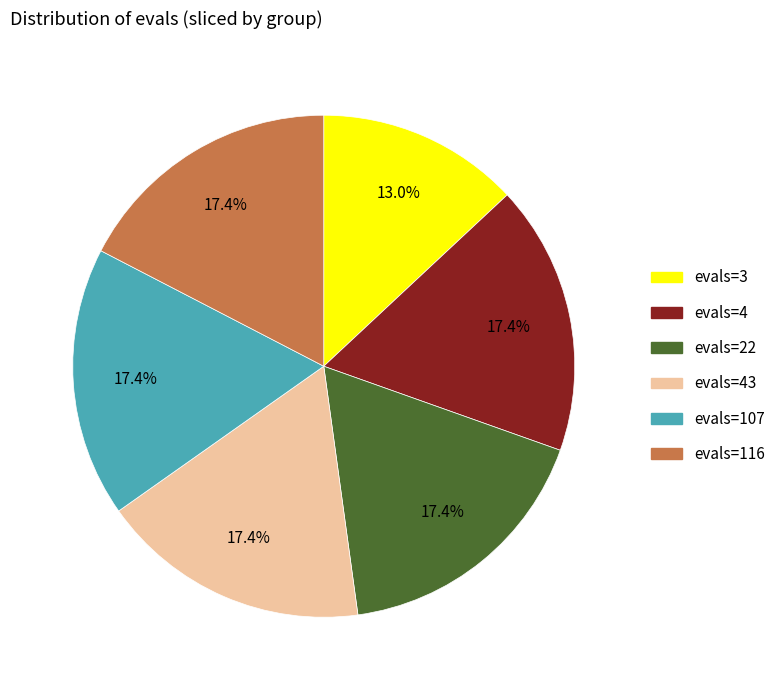

Is there a majority slice in this chart?

No